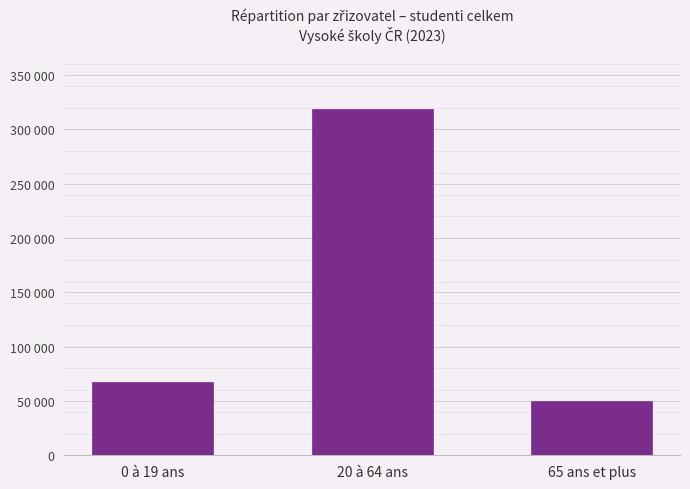

What is the smallest value displayed?

49528